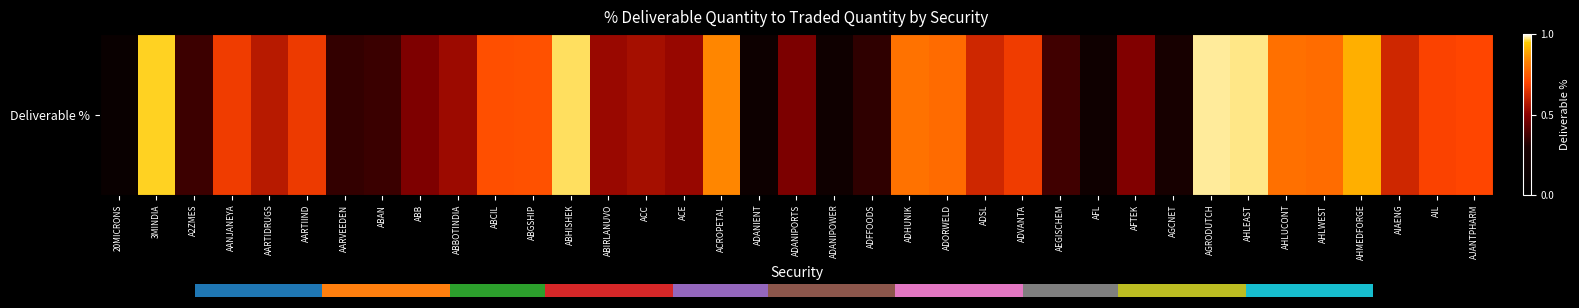

Which label corresponds to the largest value in the chart?

AGRODUTCH